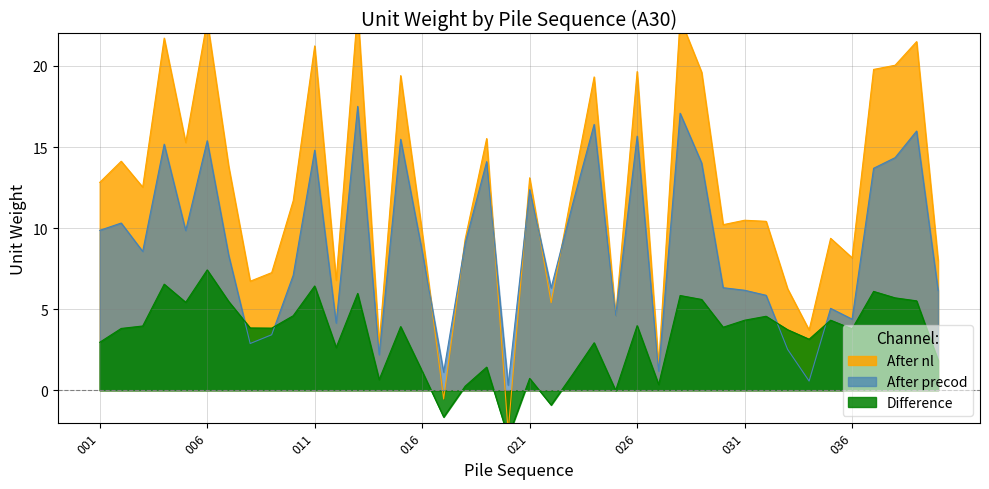

At which category does the chart reach its minimum across all series?

020